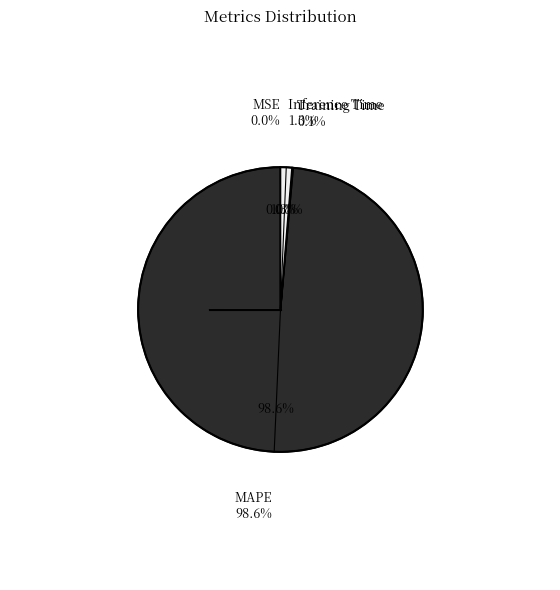

To the nearest percent, what portion does MAPE represent?

99%